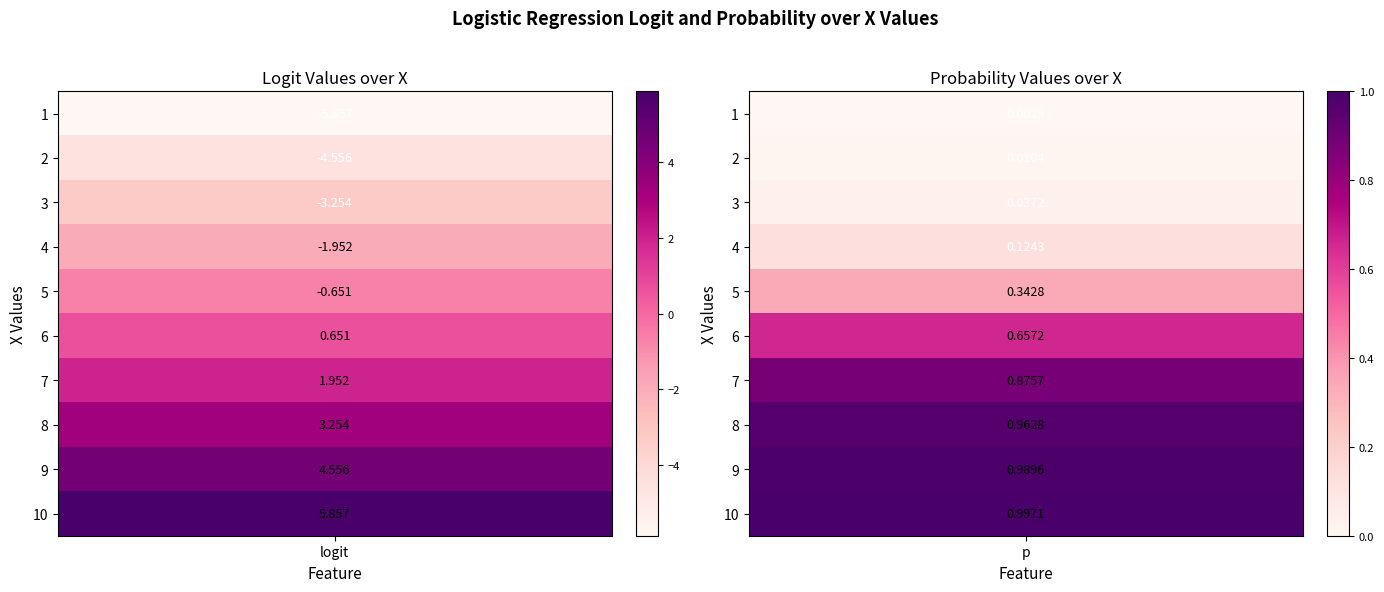

What is the minimum value shown in the chart?

-5.9